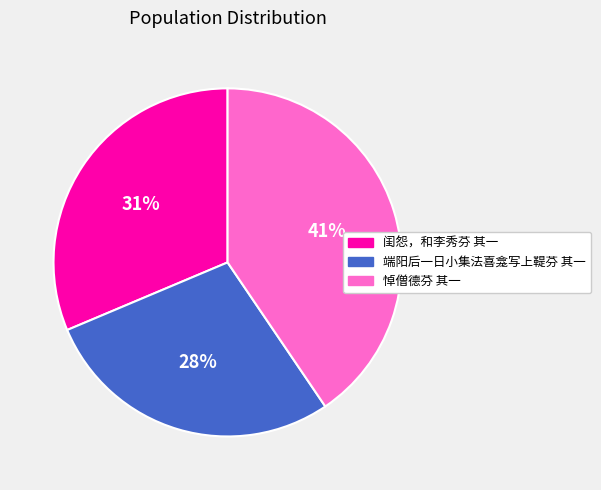

To the nearest percent, what is the combined percentage of 闺怨，和李秀芬 其一 and 端阳后一日小集法喜龛写上鞮芬 其一?

59%